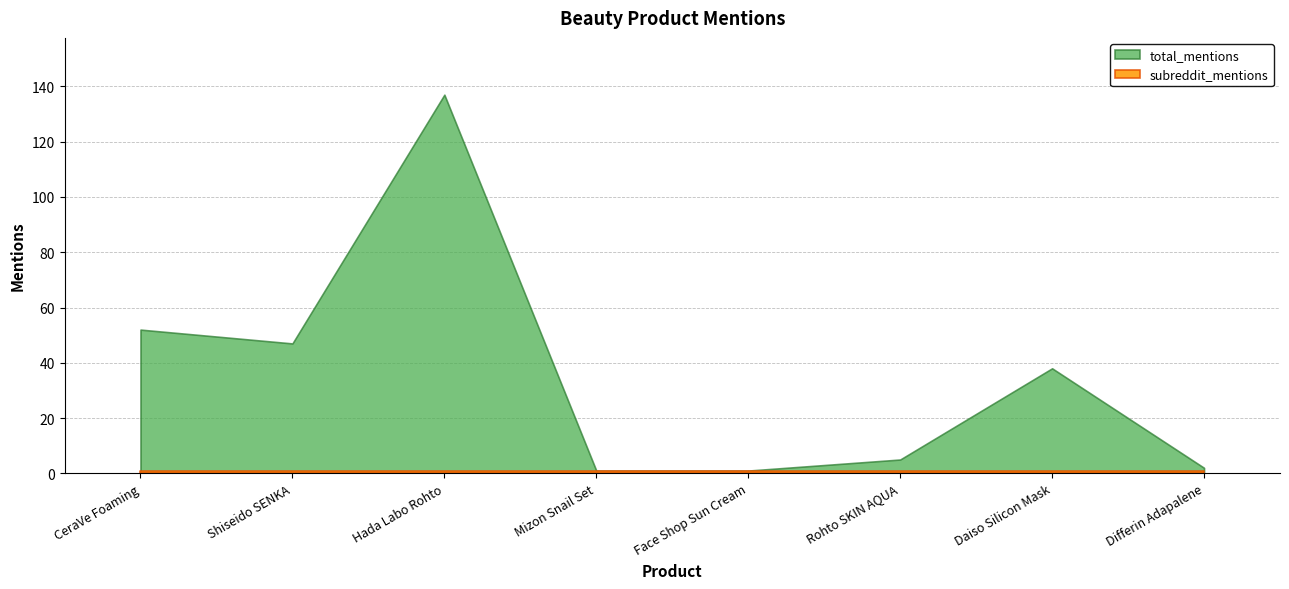

The subreddit_mentions series shows 0 at CeraVe Foaming. True or false?

False